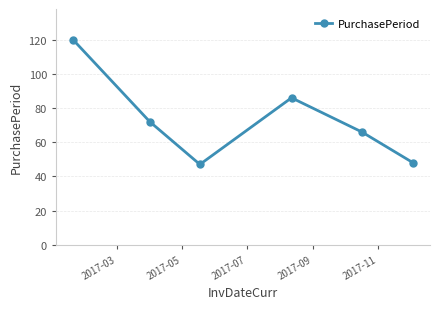

What is the value of the 1st point from the left?

120